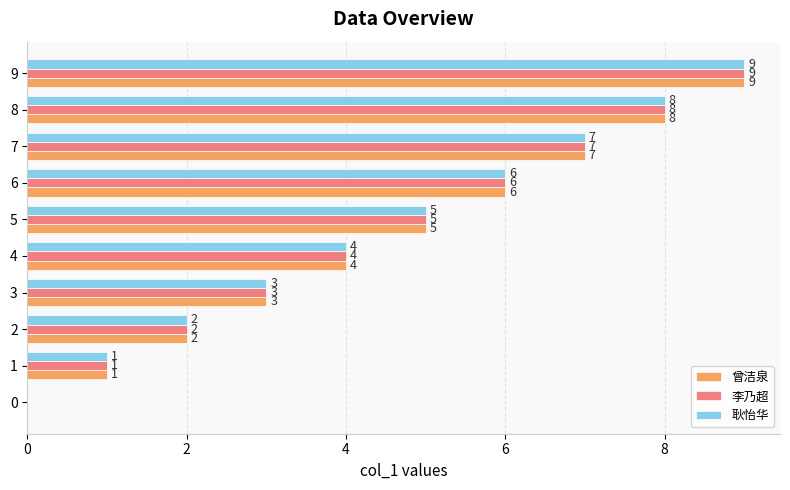

At which category is the sum across all series the highest?

9